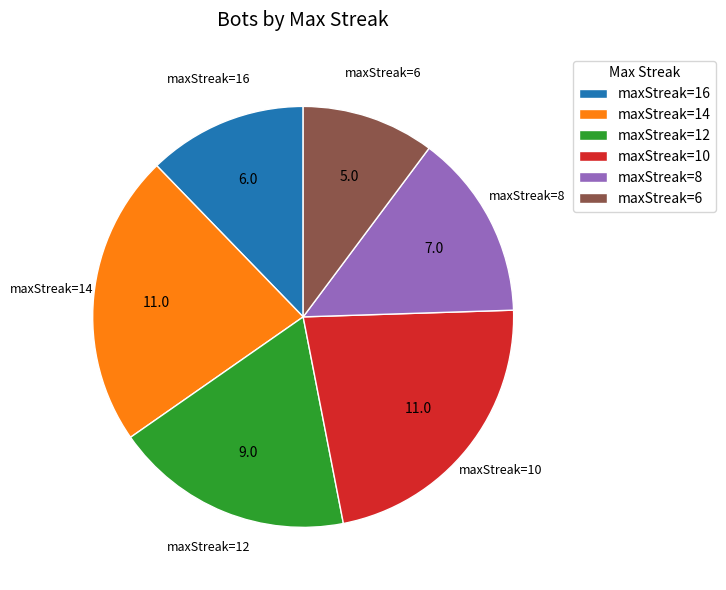

Which slice is the smallest?

maxStreak=6